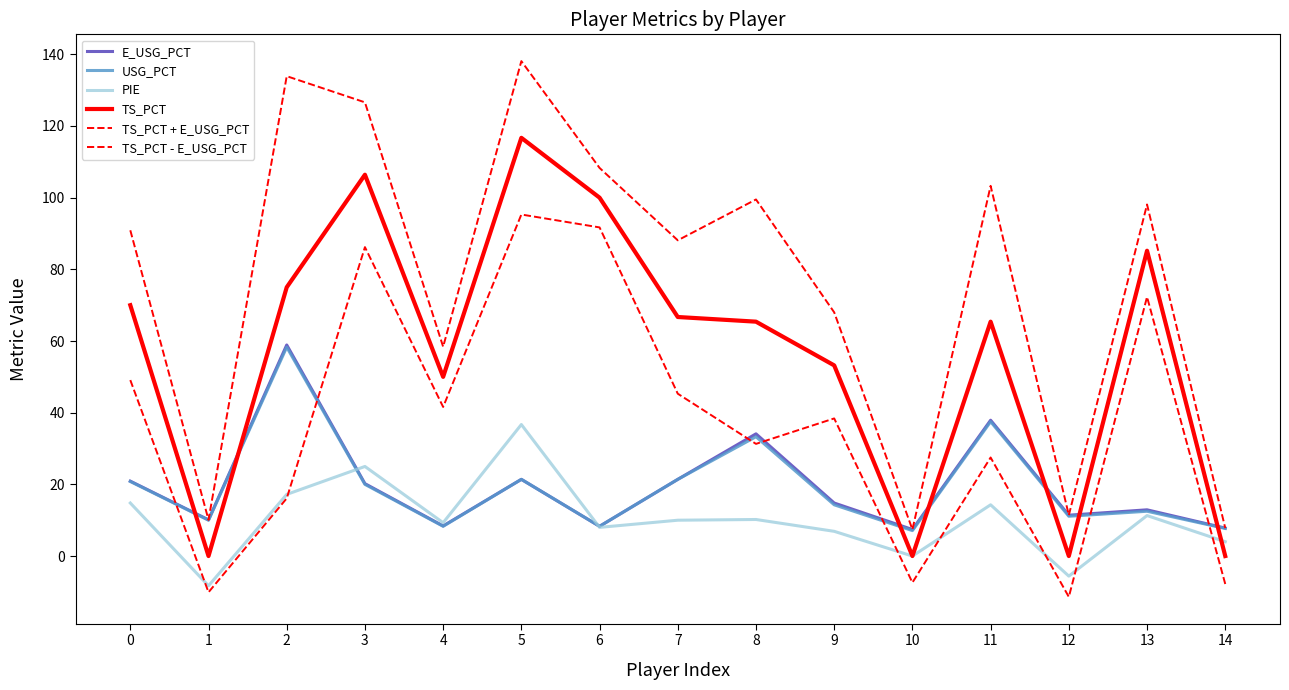

How many lines are shown in the chart?

6